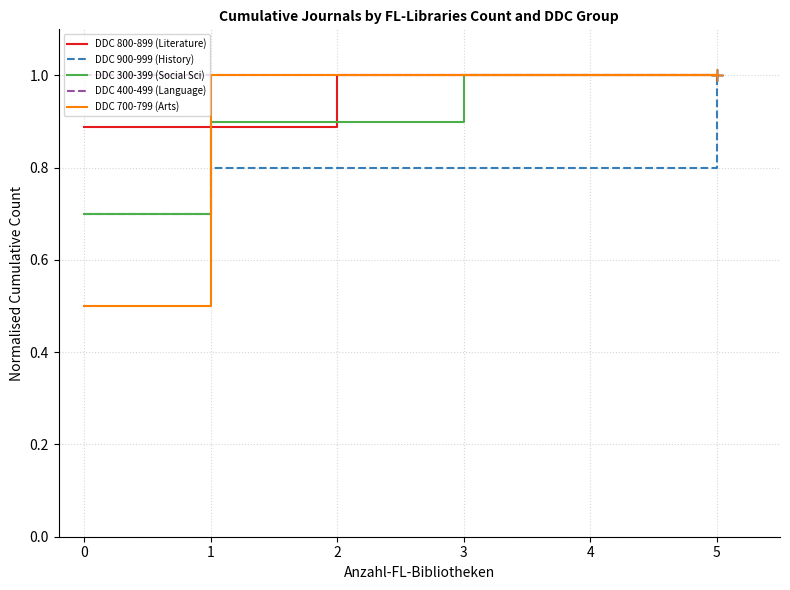

The value of DDC 800-899 (Literature) at 2 is 1.0. True or false?

True